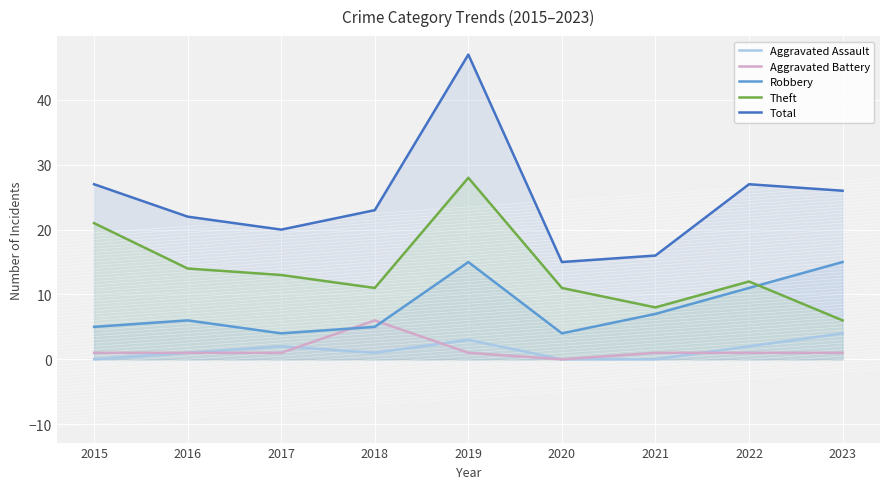

The value of Aggravated Assault at 2022 is 1. True or false?

False